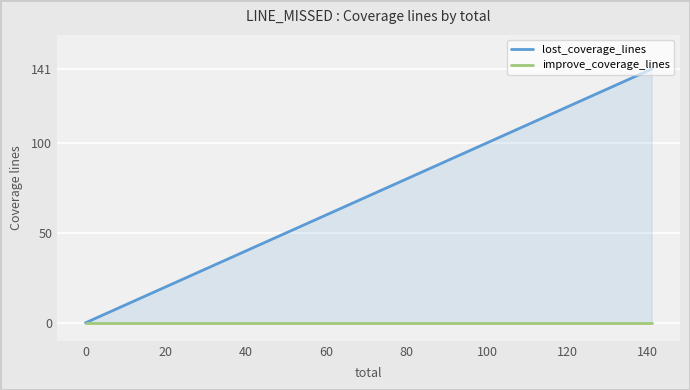

Is the value of improve_coverage_lines at −20 greater than the value of lost_coverage_lines at 0?

No